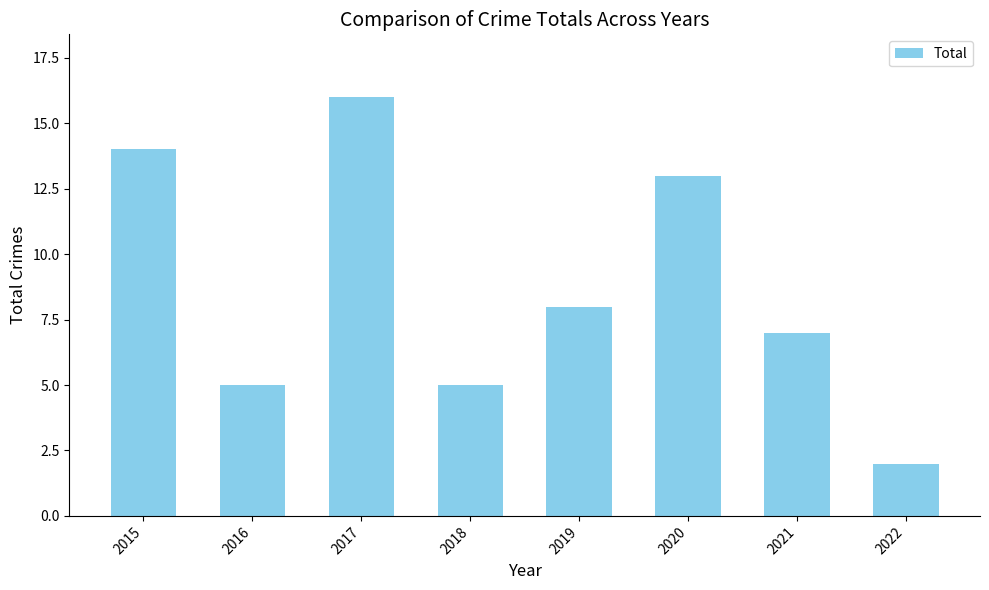

How many data points does each series have?

8